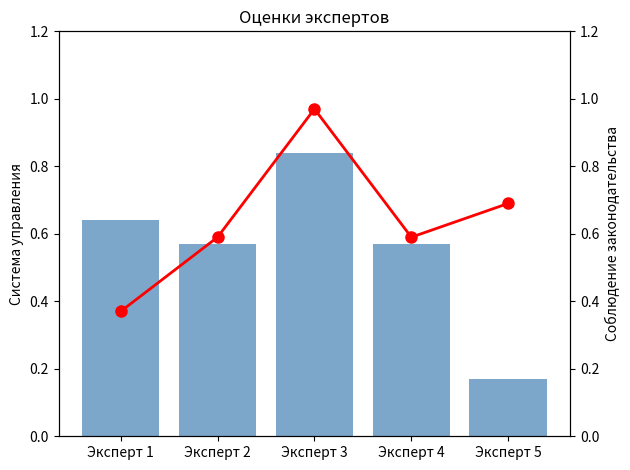

Reading left to right, list all the values displayed in this chart.

Система управления: 0.6	0.6	0.8	0.6	0.2
Соблюдение законодательства: 0.4	0.6	1.0	0.6	0.7